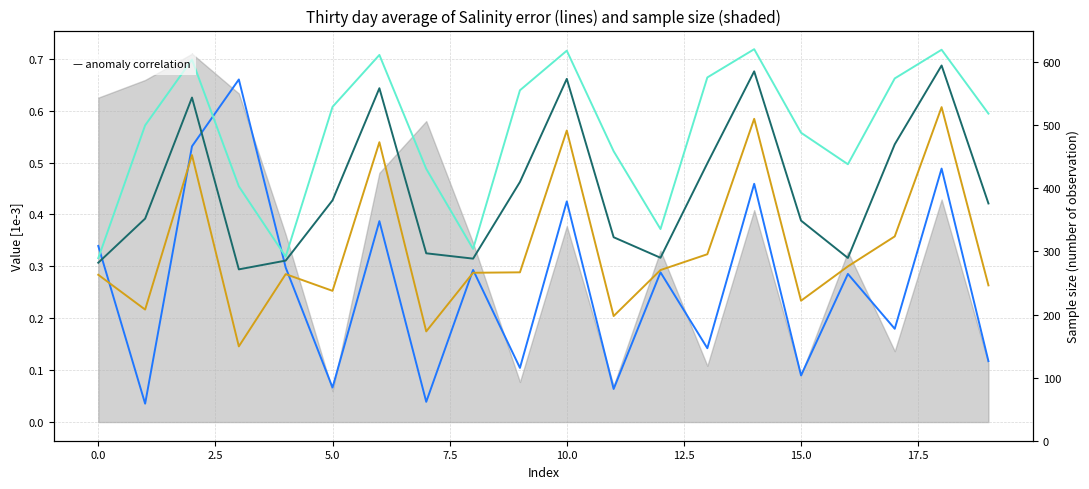

What is the difference between the 108 hours values at 16 and 2.5?

0.2